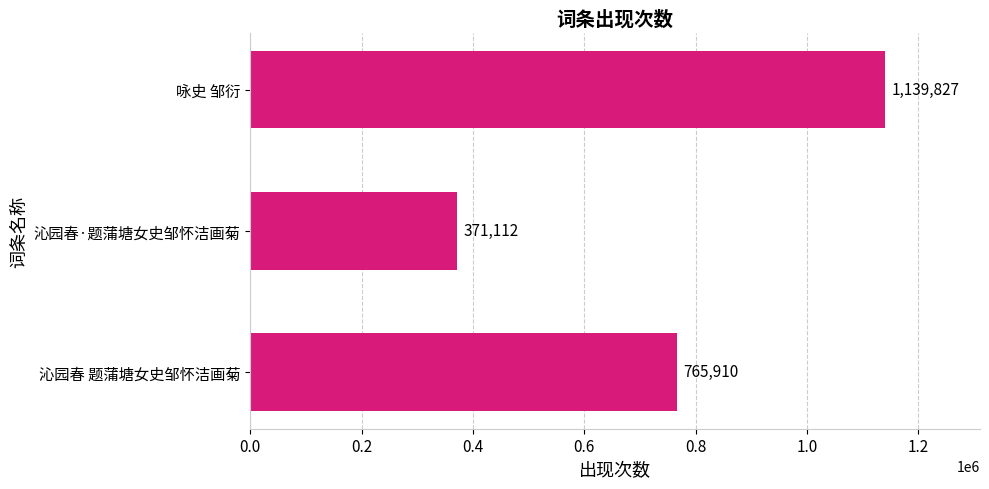

True or false: the data shows 1139827 at 咏史 邹衍.

True